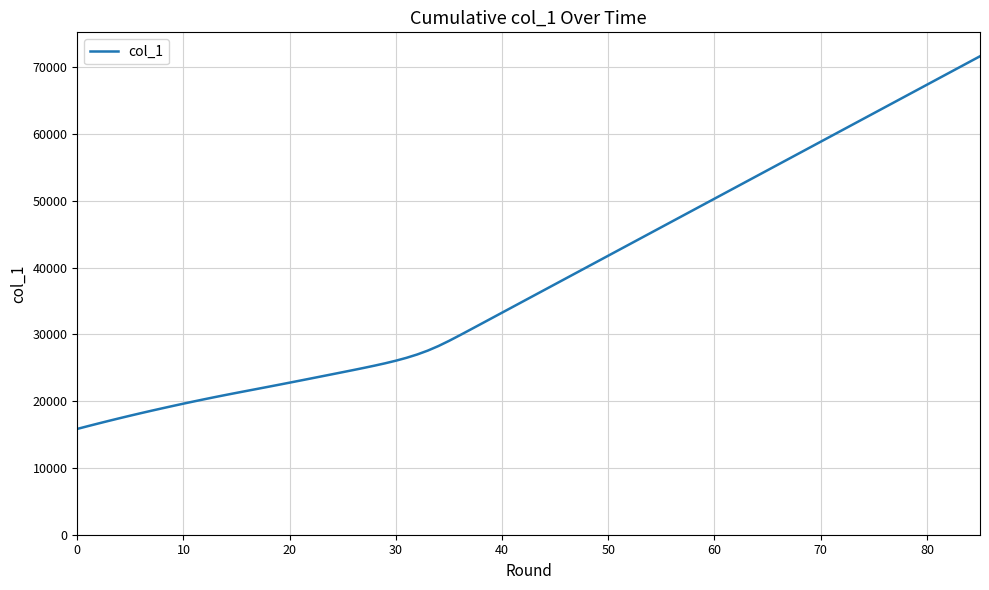

What is the maximum value shown in the chart?

71633.8